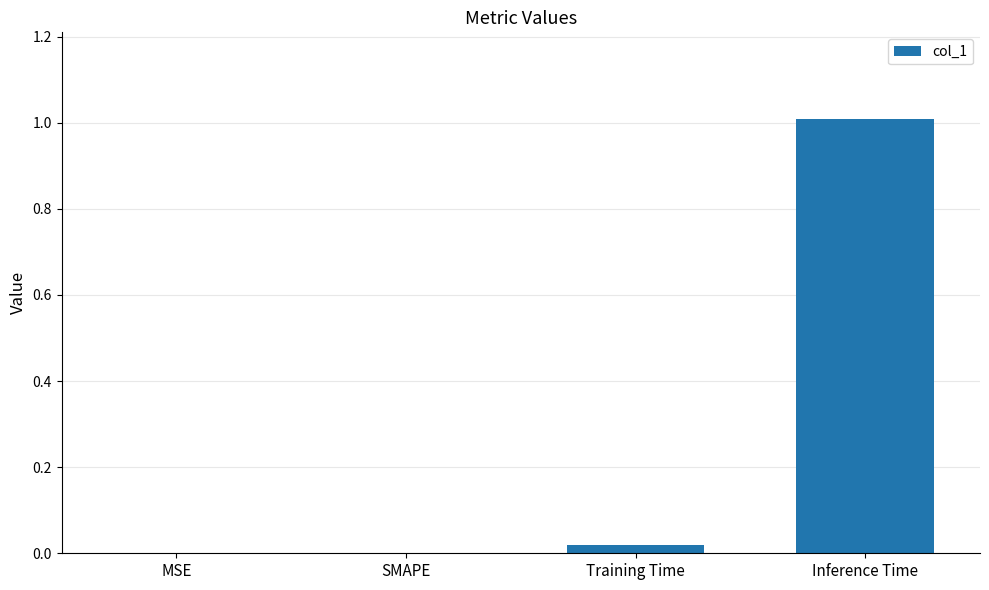

Between Inference Time and Training Time, which is larger?

Inference Time